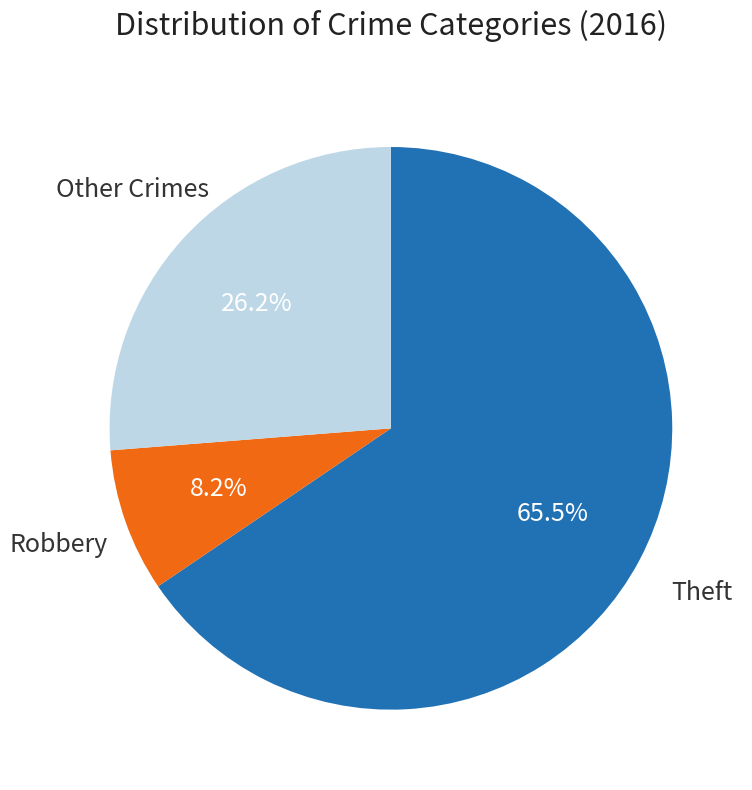

Is there any slice that represents more than half of the pie?

Yes